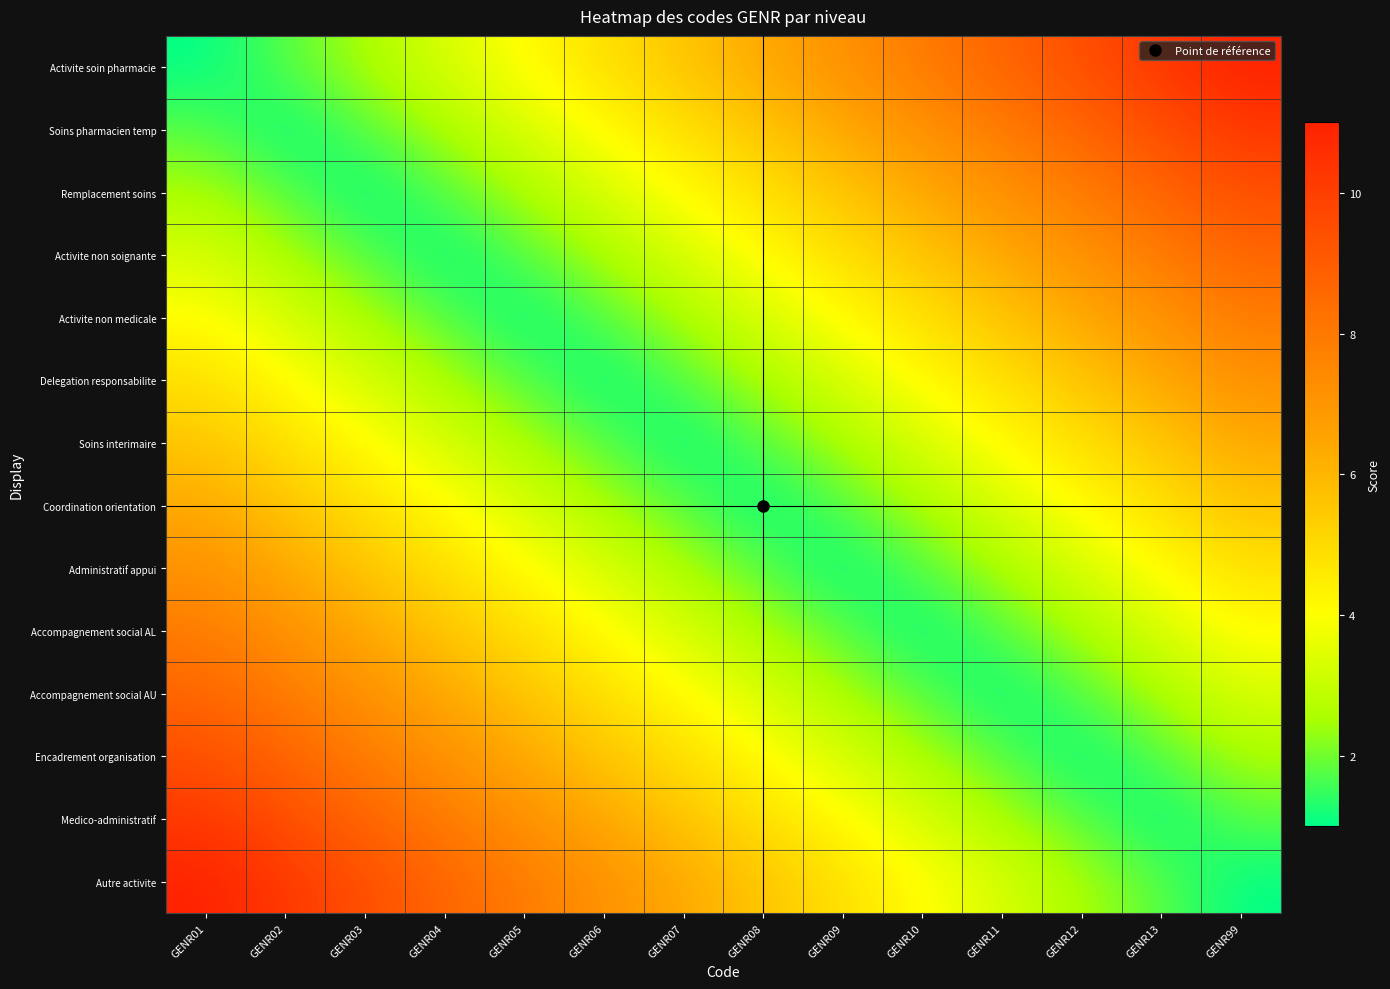

Between GENR06 and GENR02, which is larger?

GENR06